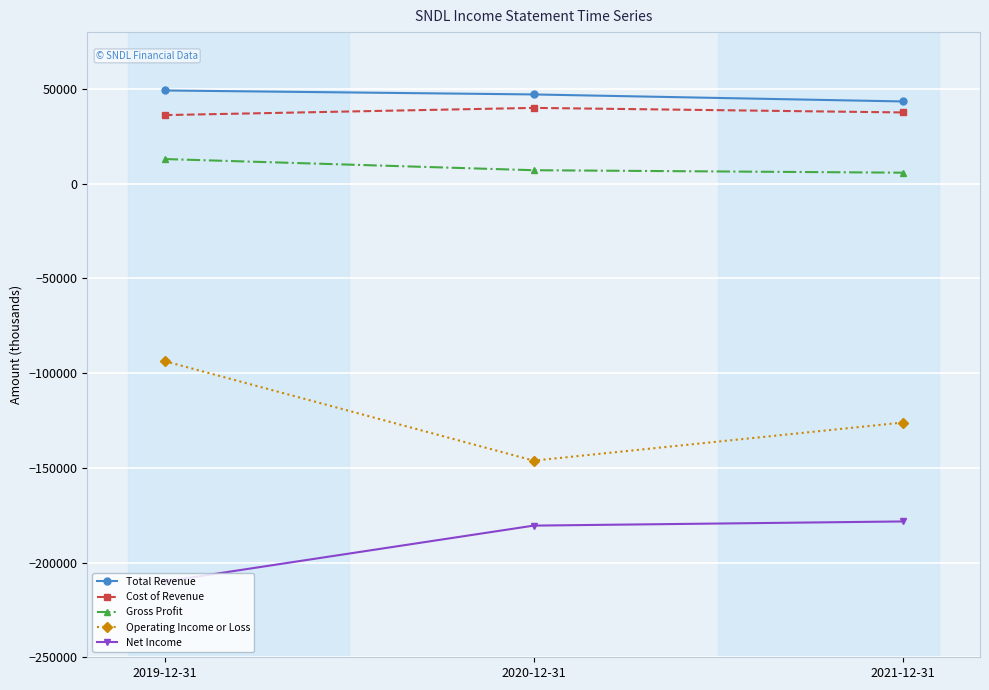

What is the lowest value of the Cost of Revenue series?

36200